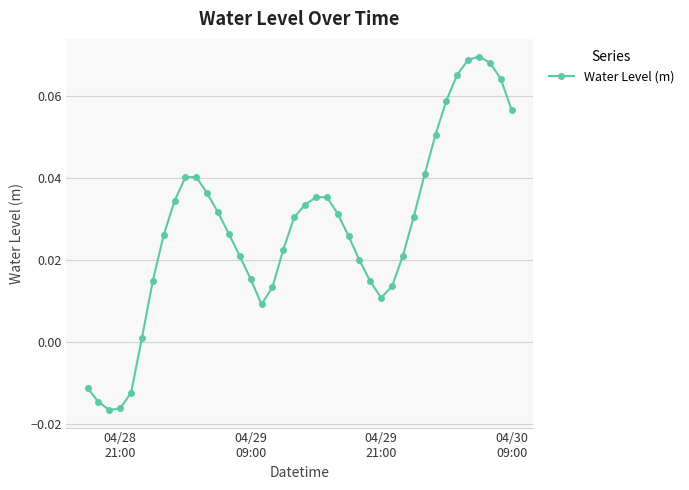

How many interior local valleys (lower than both neighbors) does the data have?

3